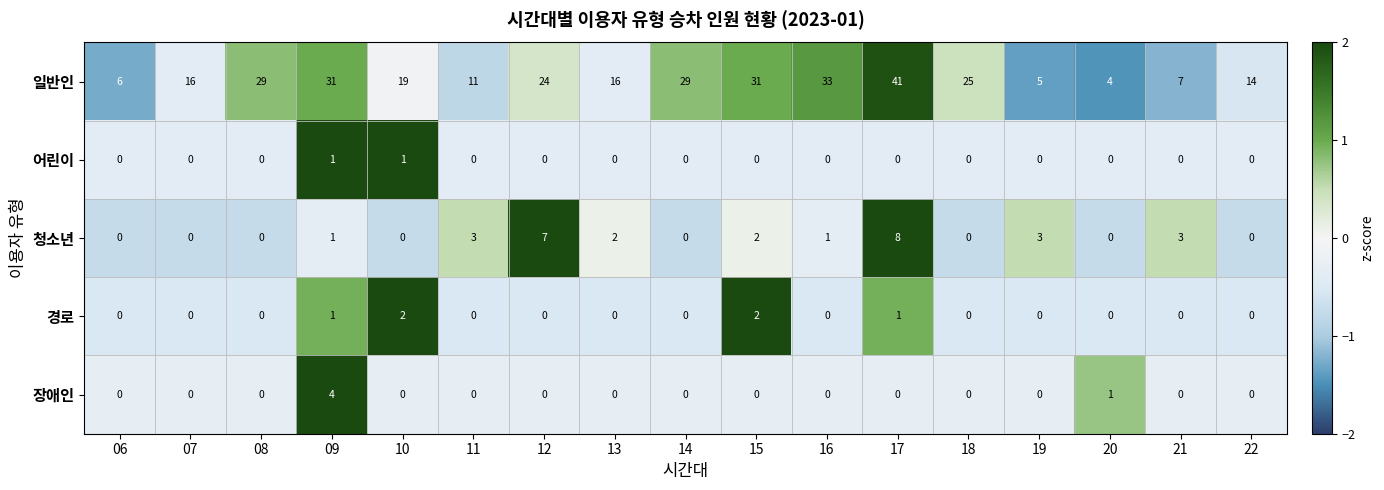

Which series changed the most between 12 and 19?

일반인